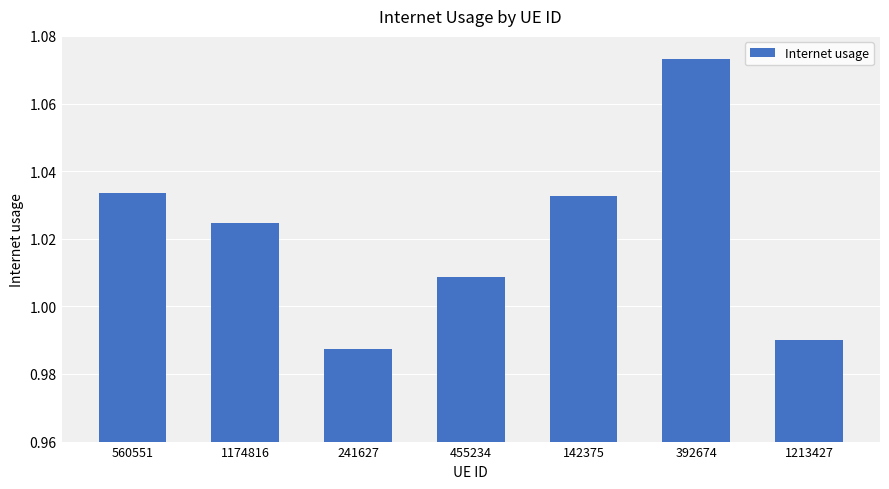

Which label corresponds to the largest value in the chart?

392674